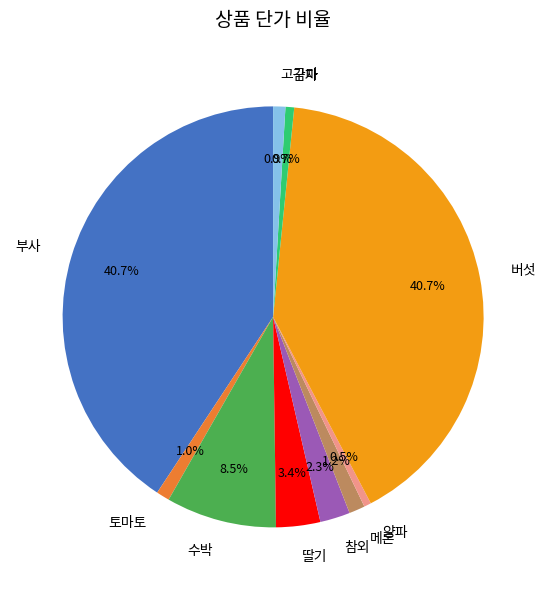

Approximately how many times larger is the value at 감자 compared to 토마토?

0.7